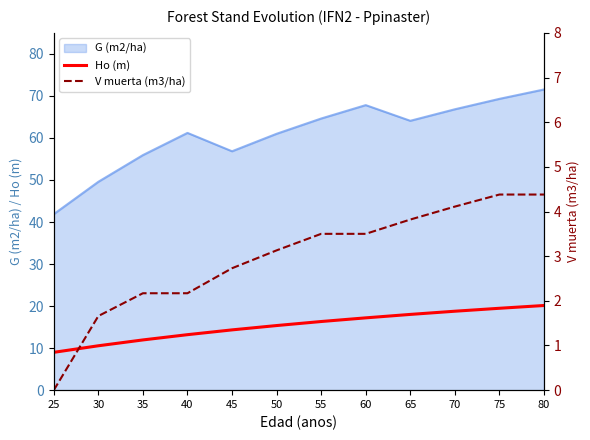

Which category has the lowest value across all series?

25